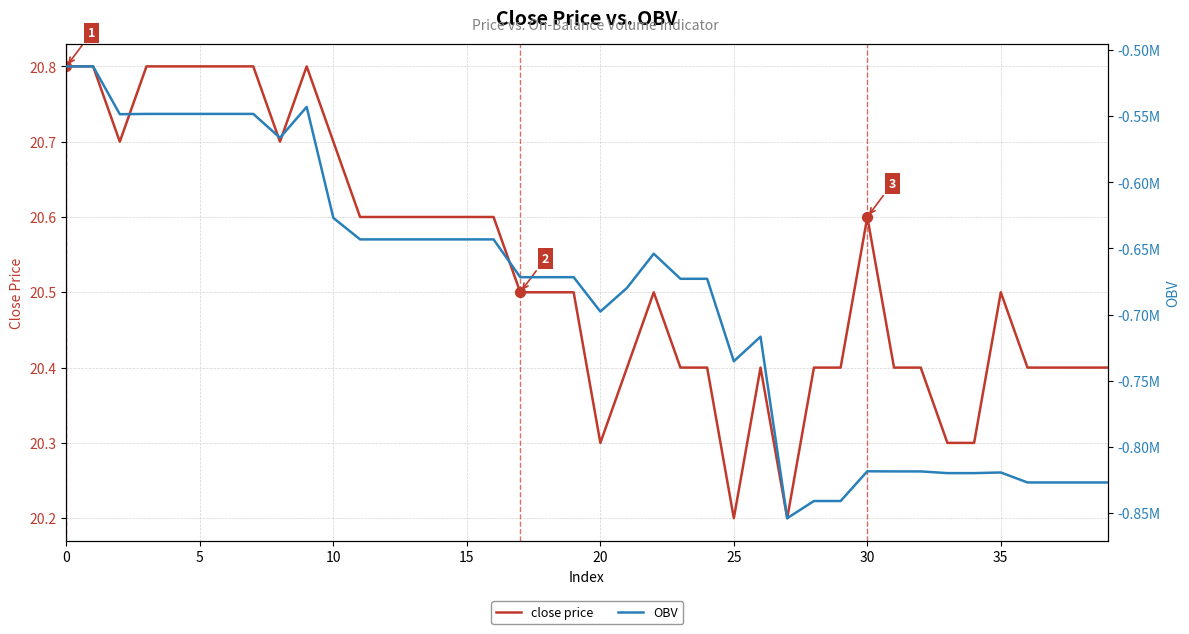

Which series contains the lowest Y value?

OBV